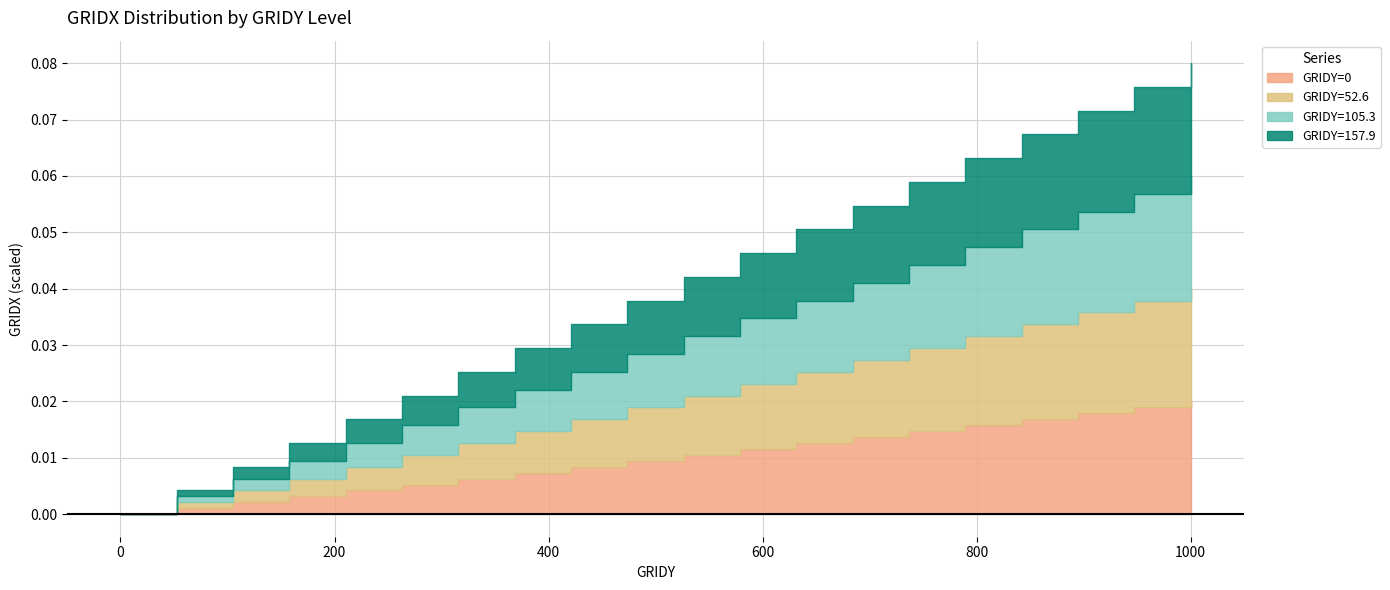

How many lines are shown in the chart?

4